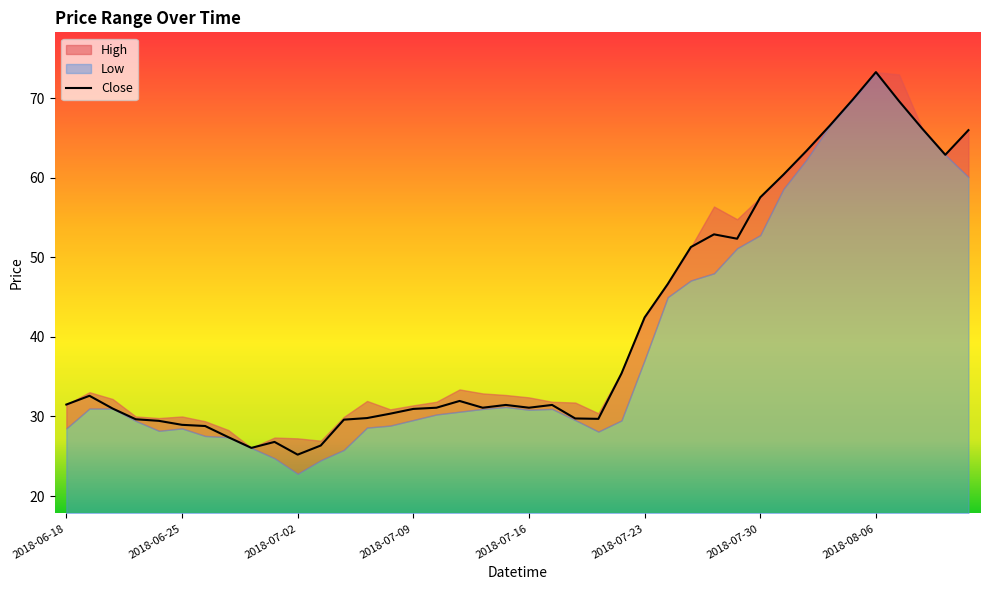

The value of Close at 2018-07-23 is 74.4. True or false?

False